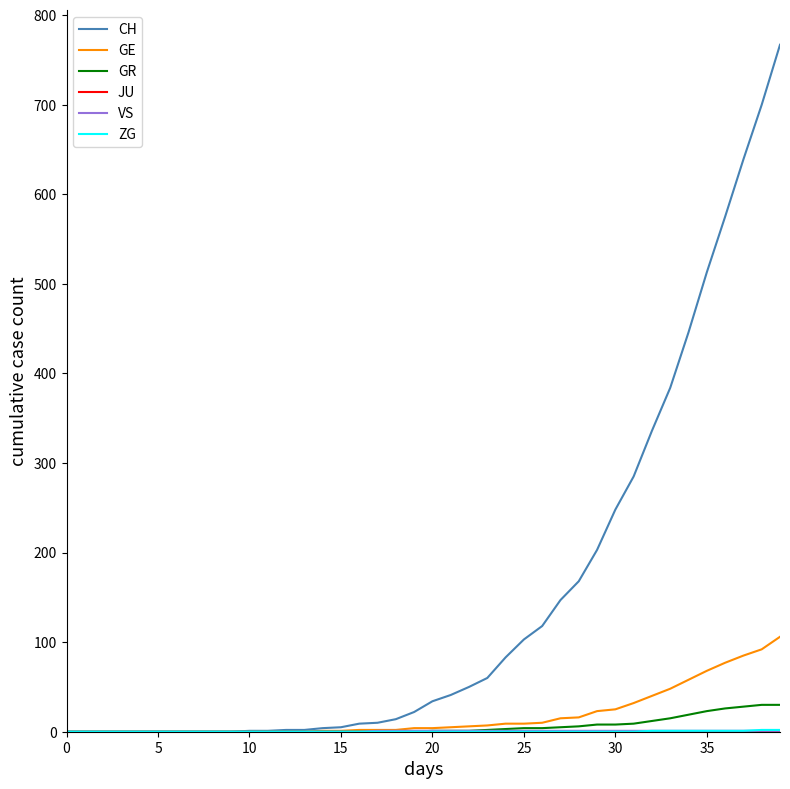

Count the number of categories in the chart.

40